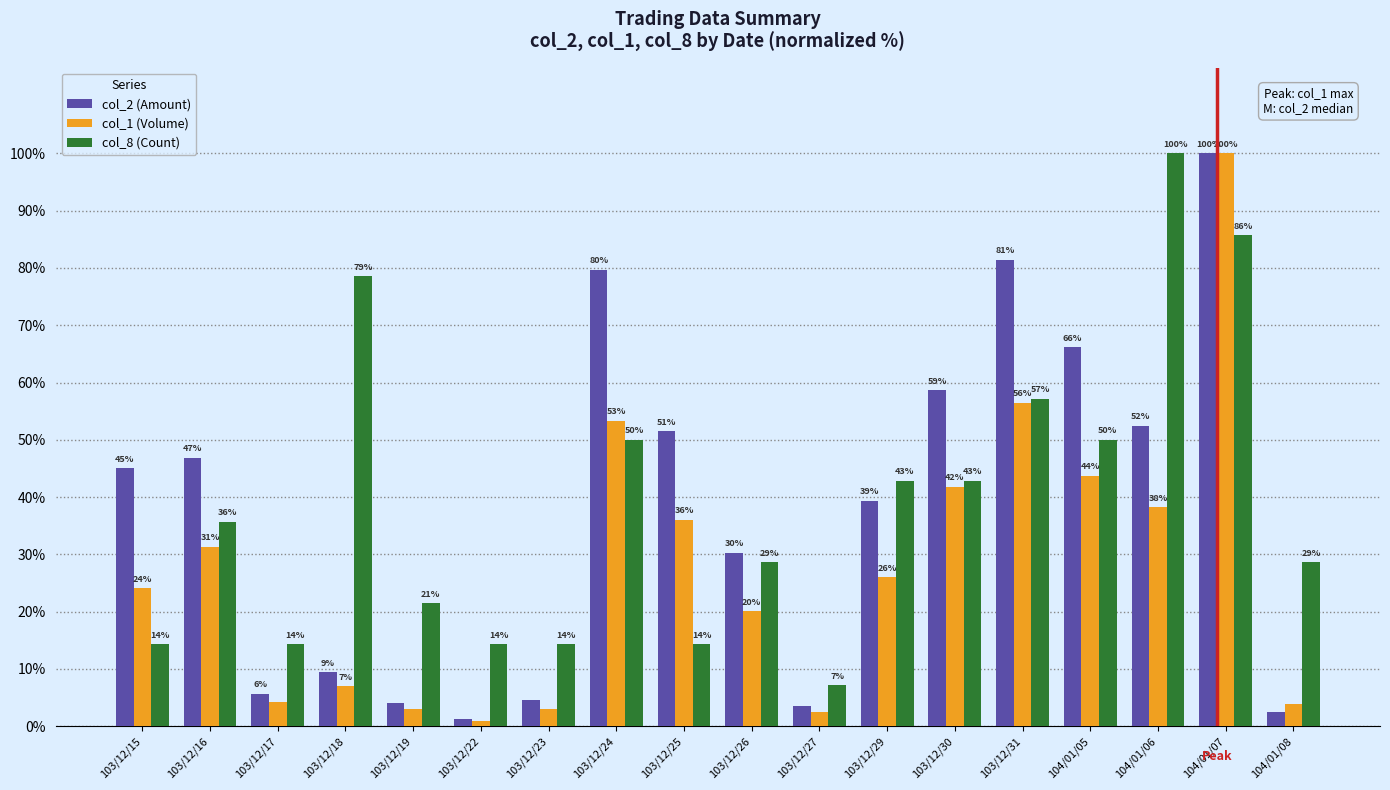

What are all the series names shown in the legend?

col_2 (Amount), col_1 (Volume), col_8 (Count)